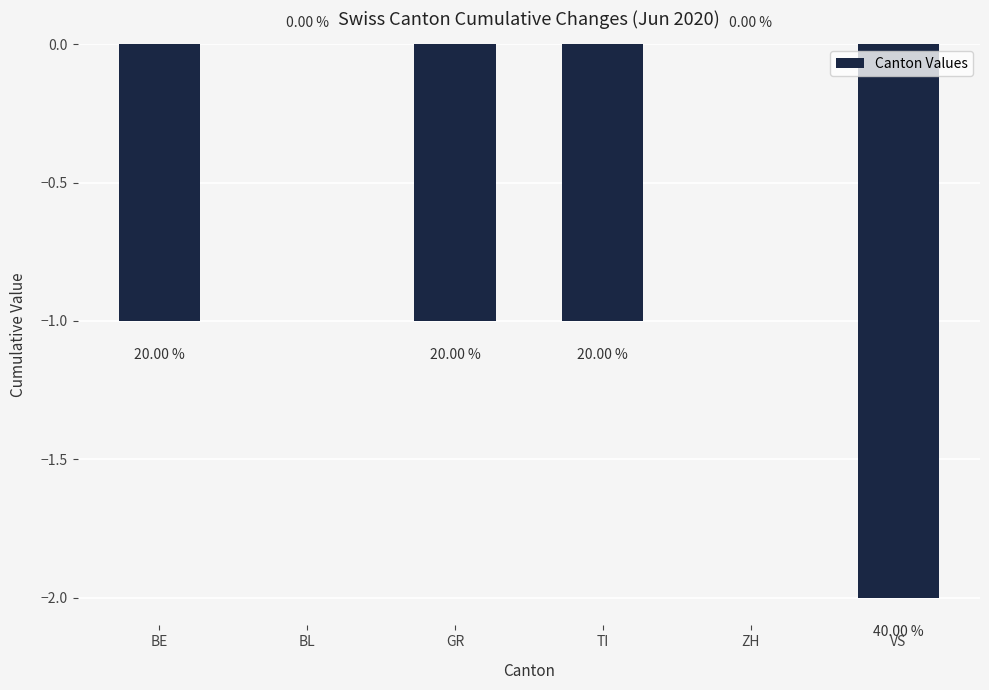

At which category does the chart reach its peak across all series?

BL